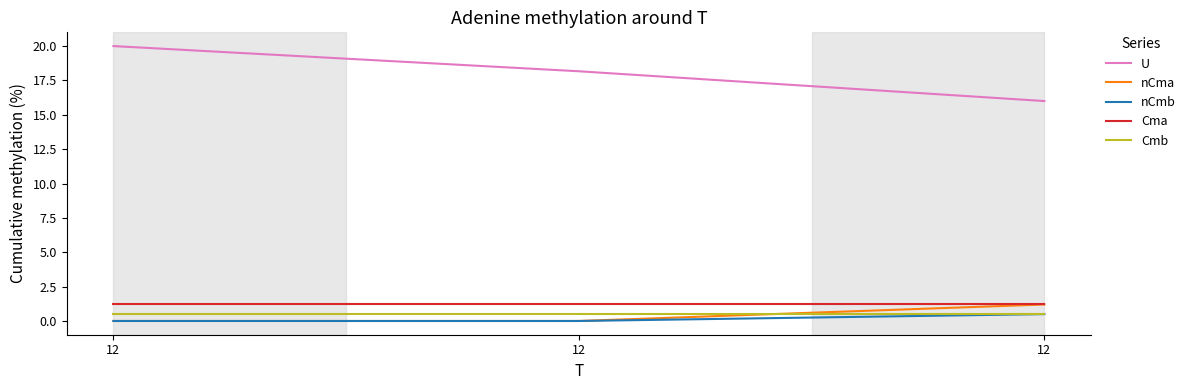

Reading left to right, transcribe all the data shown in this chart.

U: 12=20.0	12=18.2	12=16.0
nCma: 12=0.0	12=0.0	12=1.2
nCmb: 12=0.0	12=0.0	12=0.5
Cma: 12=1.2	12=1.2	12=1.2
Cmb: 12=0.5	12=0.5	12=0.5